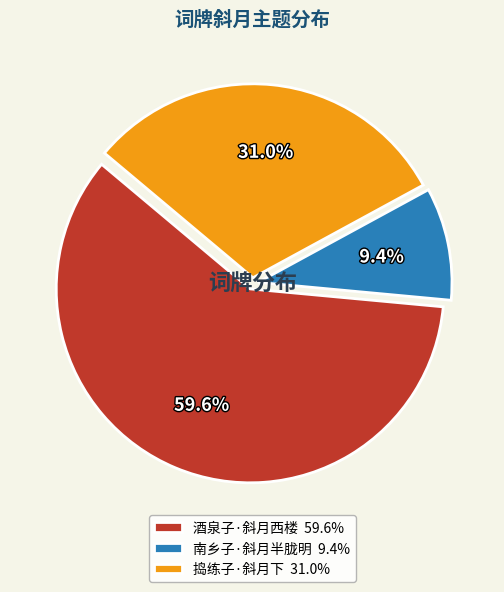

Does 酒泉子·斜月西楼 account for over 50% of the chart?

Yes